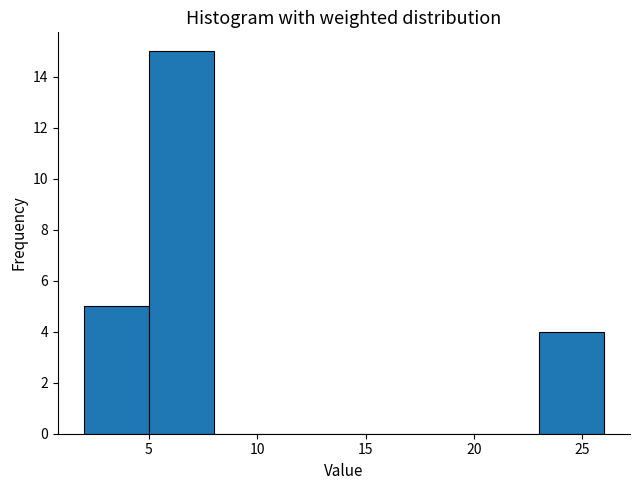

What is the height of the bar covering 5 to 8 on the x-axis? The values are not printed on the chart, so give them approximately, as read against the axis.

15